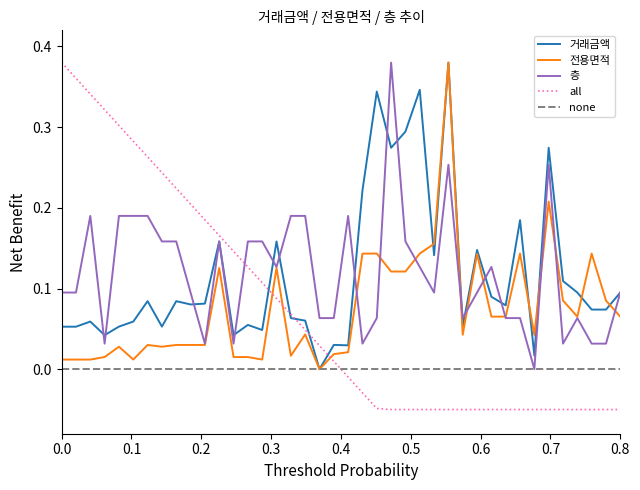

Which series has the widest spread of values?

all